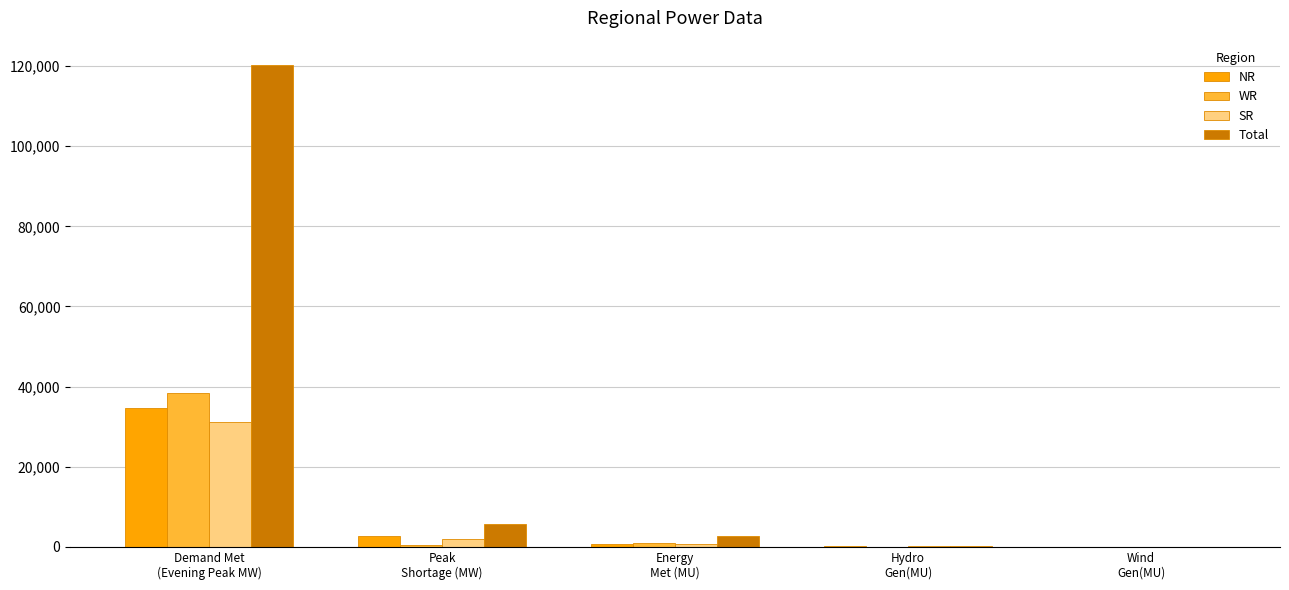

How many categories are shown in the chart?

5